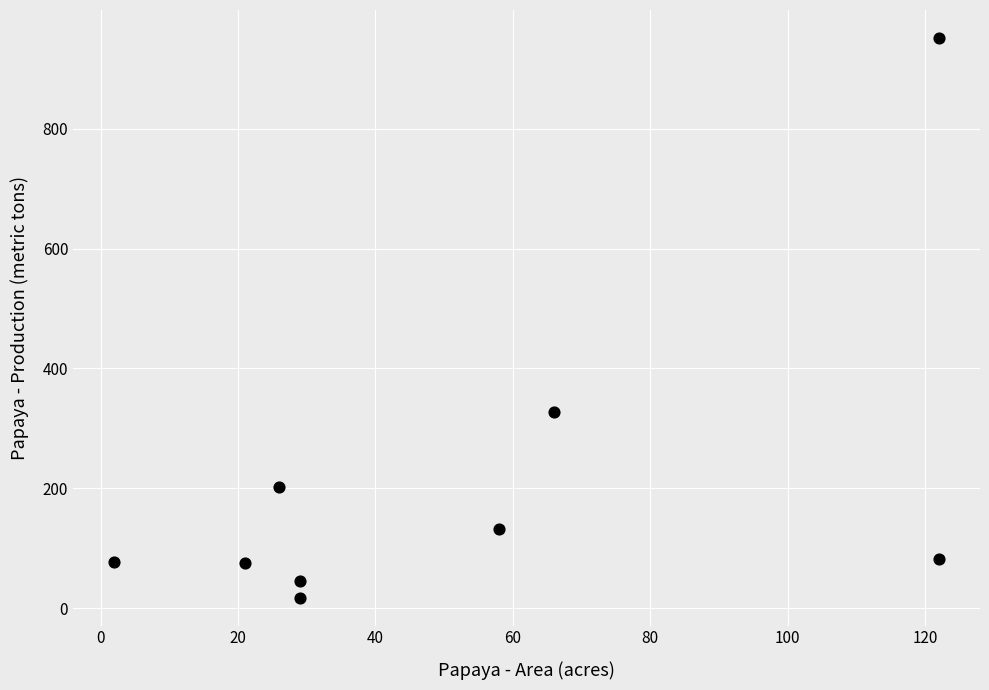

What Y value in the scatter plot is closest to 484?

327